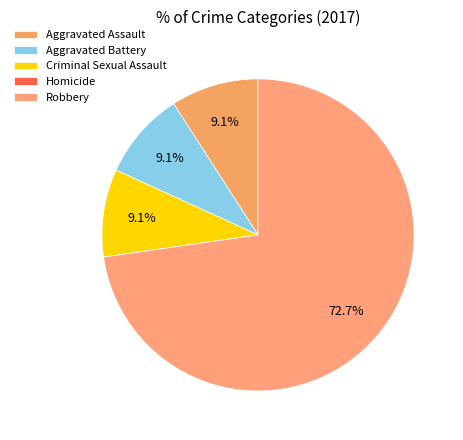

To the nearest percent, what is the combined percentage of Criminal Sexual Assault and Homicide?

9%